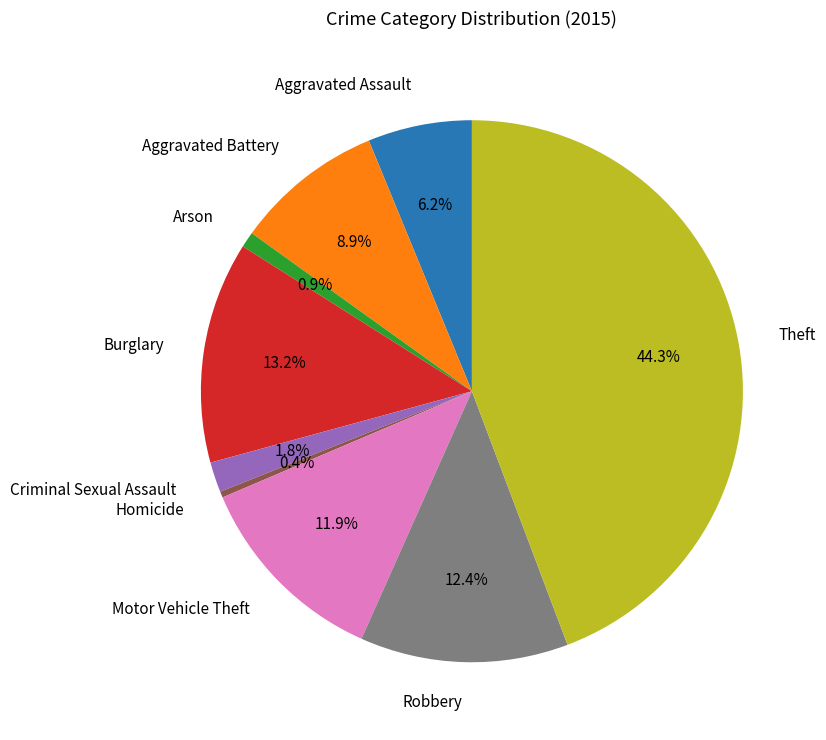

What portion of the pie excludes Theft?

55.7%